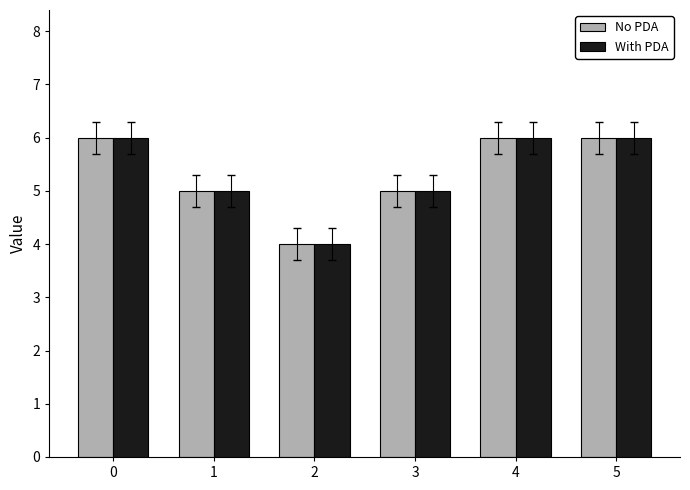

What is the maximum value for No PDA?

6